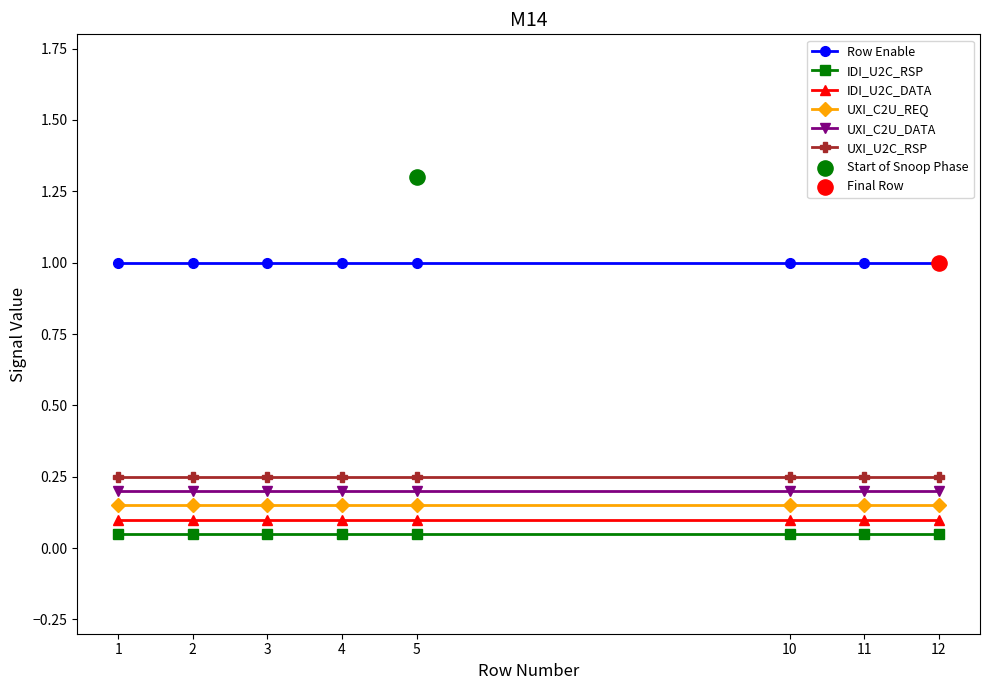

Which series has the largest total across all categories?

Row Enable